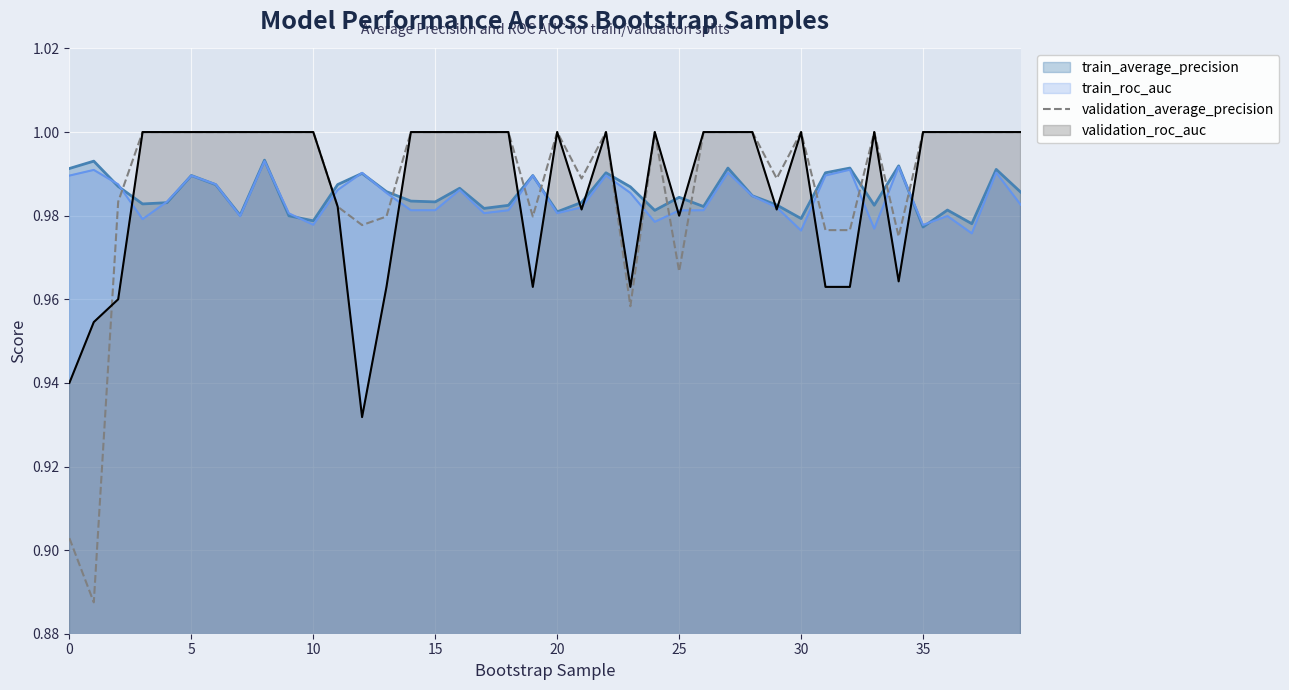

How many lines are shown in the chart?

4